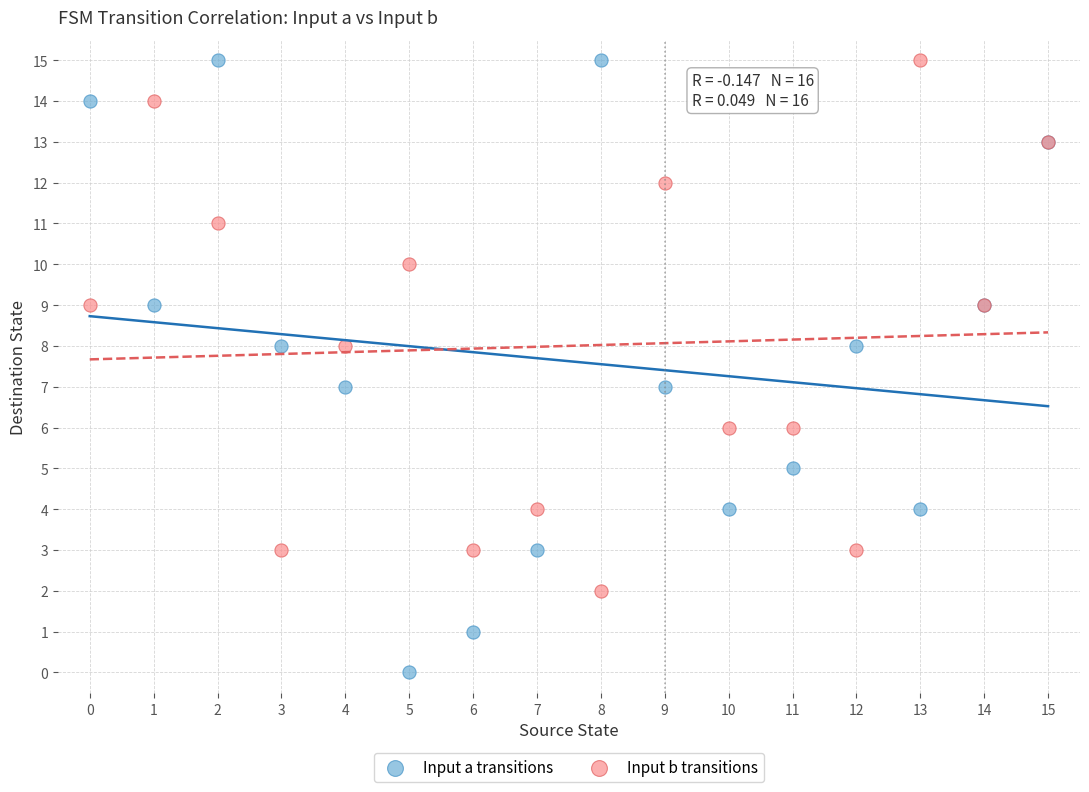

Which series reaches the minimum Y coordinate?

Input a transitions